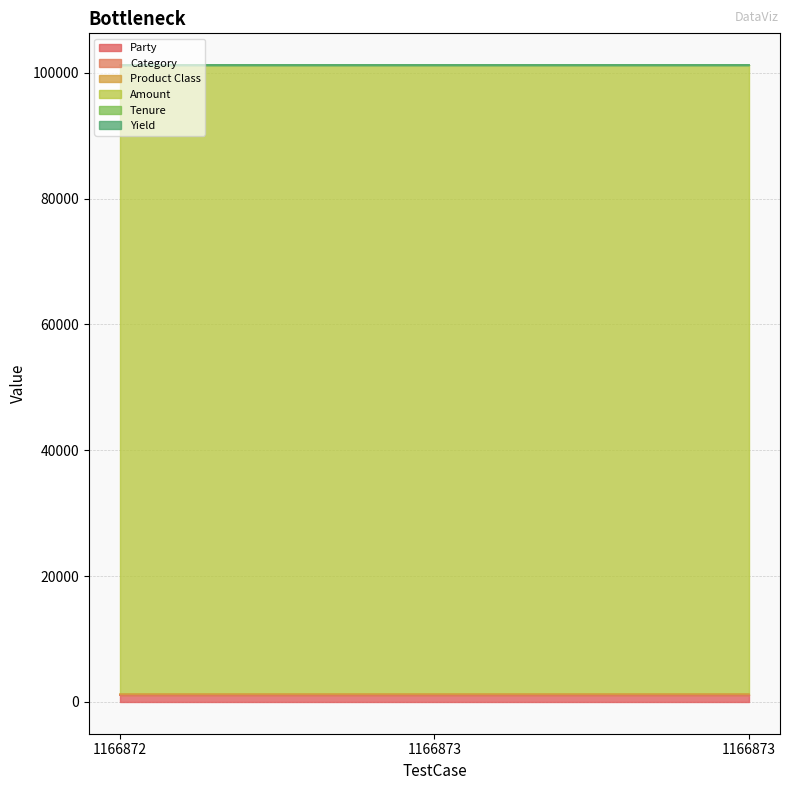

What are all the series names shown in the legend?

Party, Category, Product Class, Amount, Tenure, Yield